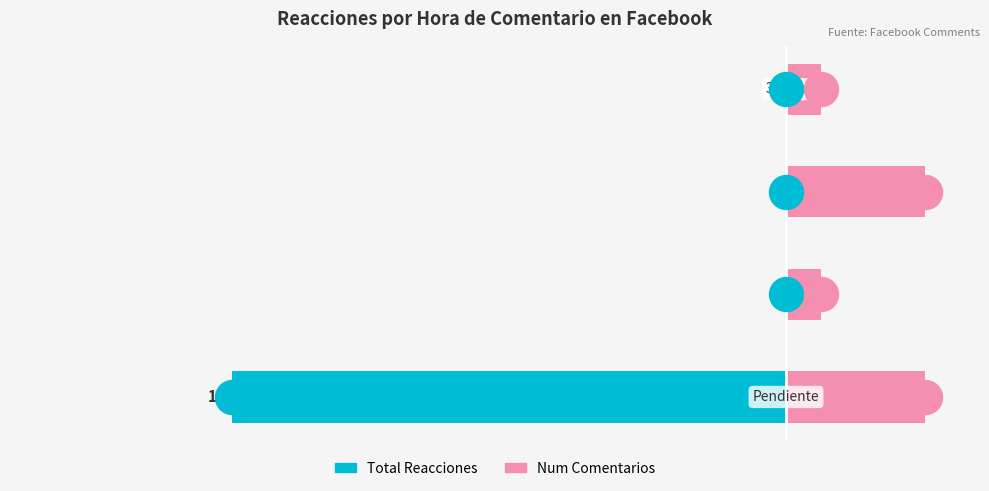

At how many categories does at least one series exceed -54?

4